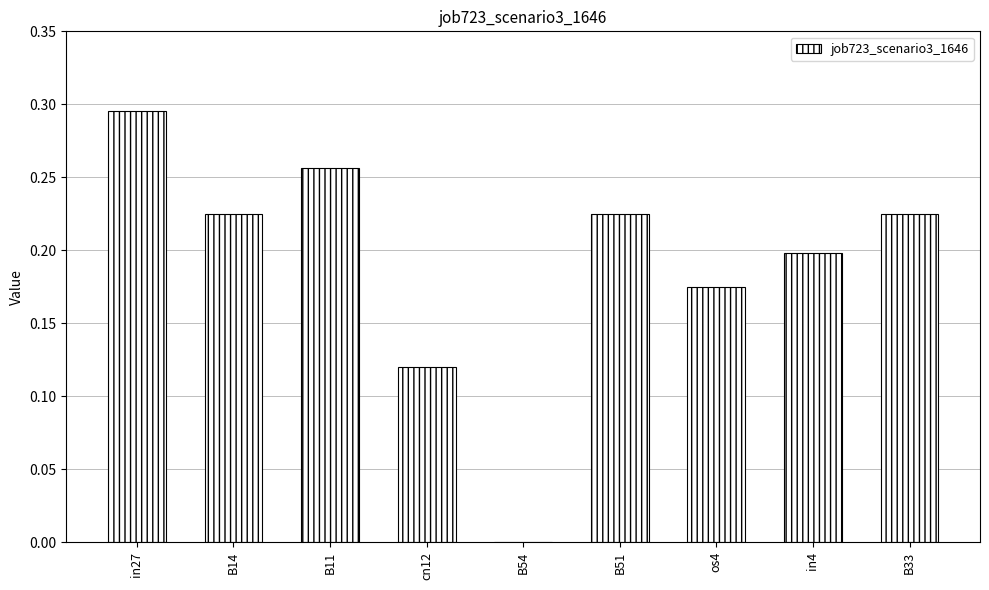

The value at B33 is 0.2. True or false?

True